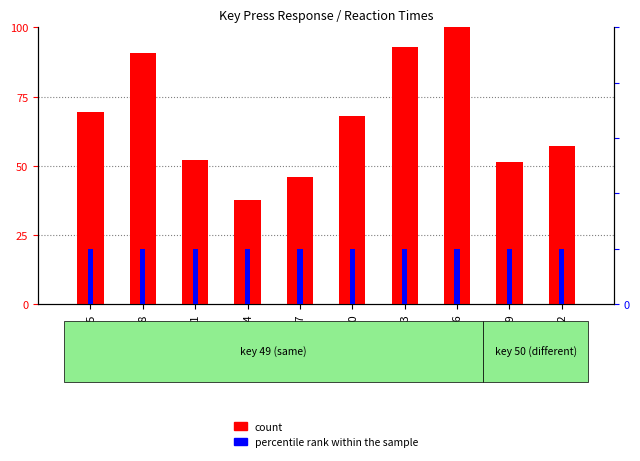

Which series has the largest range (max minus min)?

count